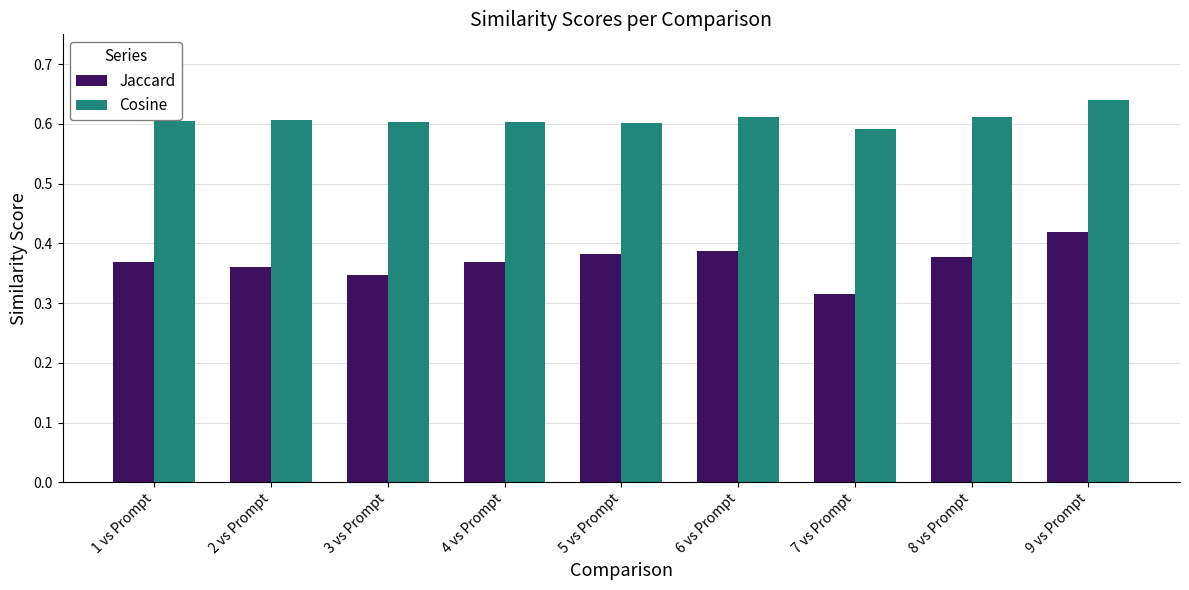

Between 6 vs Prompt and 9 vs Prompt, which series saw the biggest shift?

Jaccard